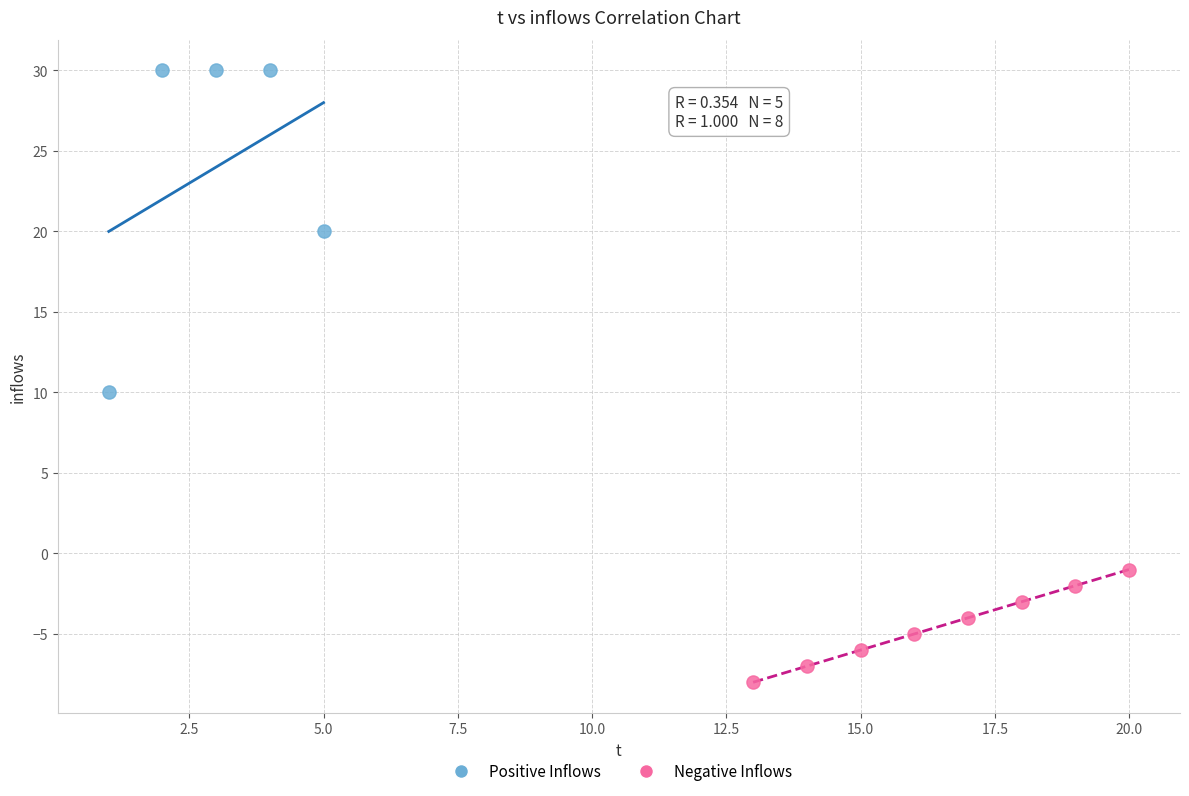

Which series has the largest Y range (max minus min)?

Positive Inflows